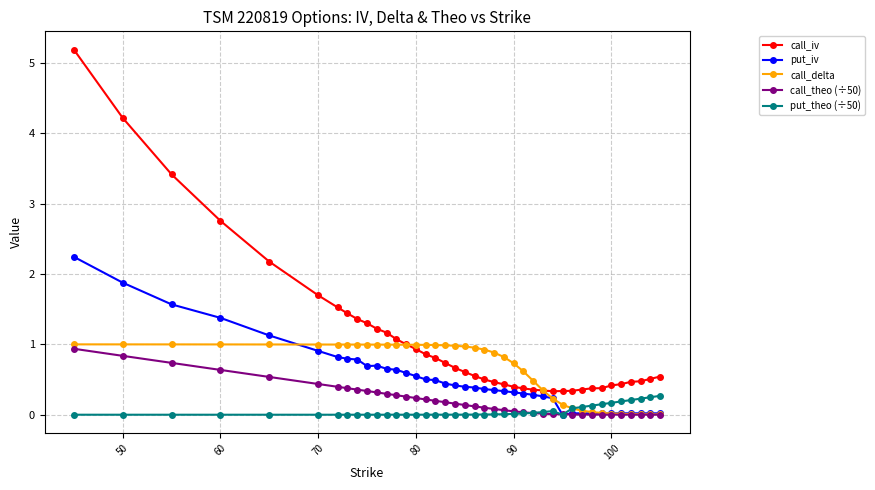

What is the lowest value of the call_iv series?

0.3